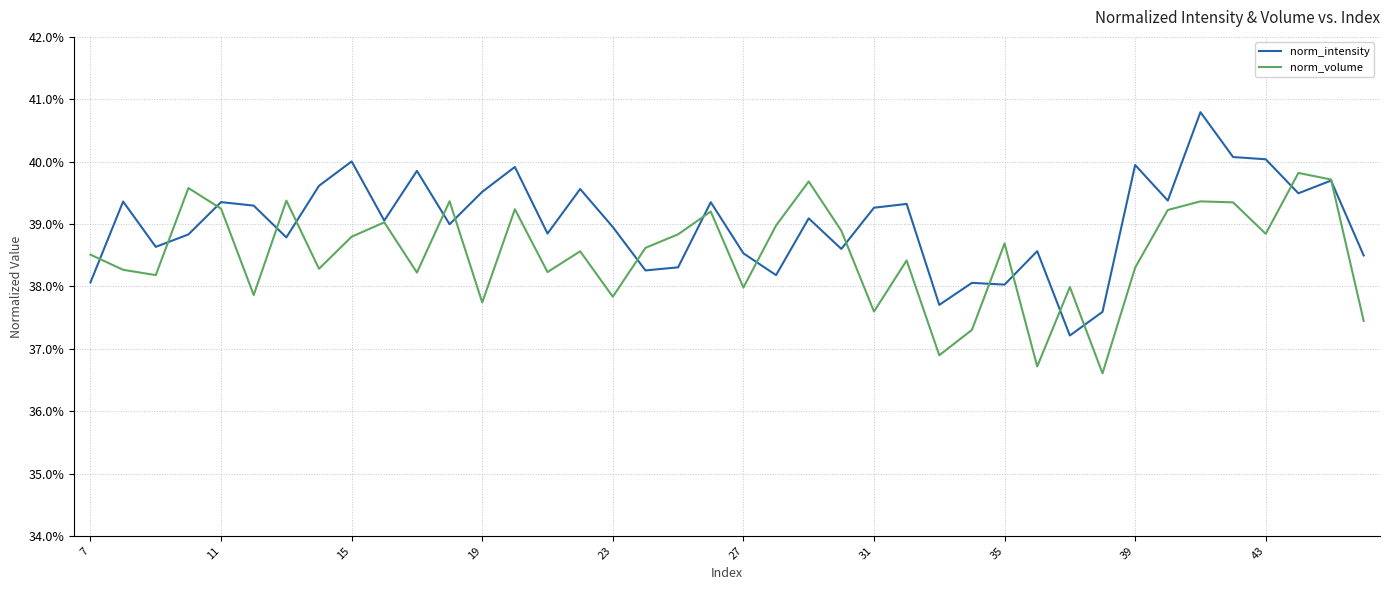

How many intersections are there between norm_volume and norm_intensity?

17